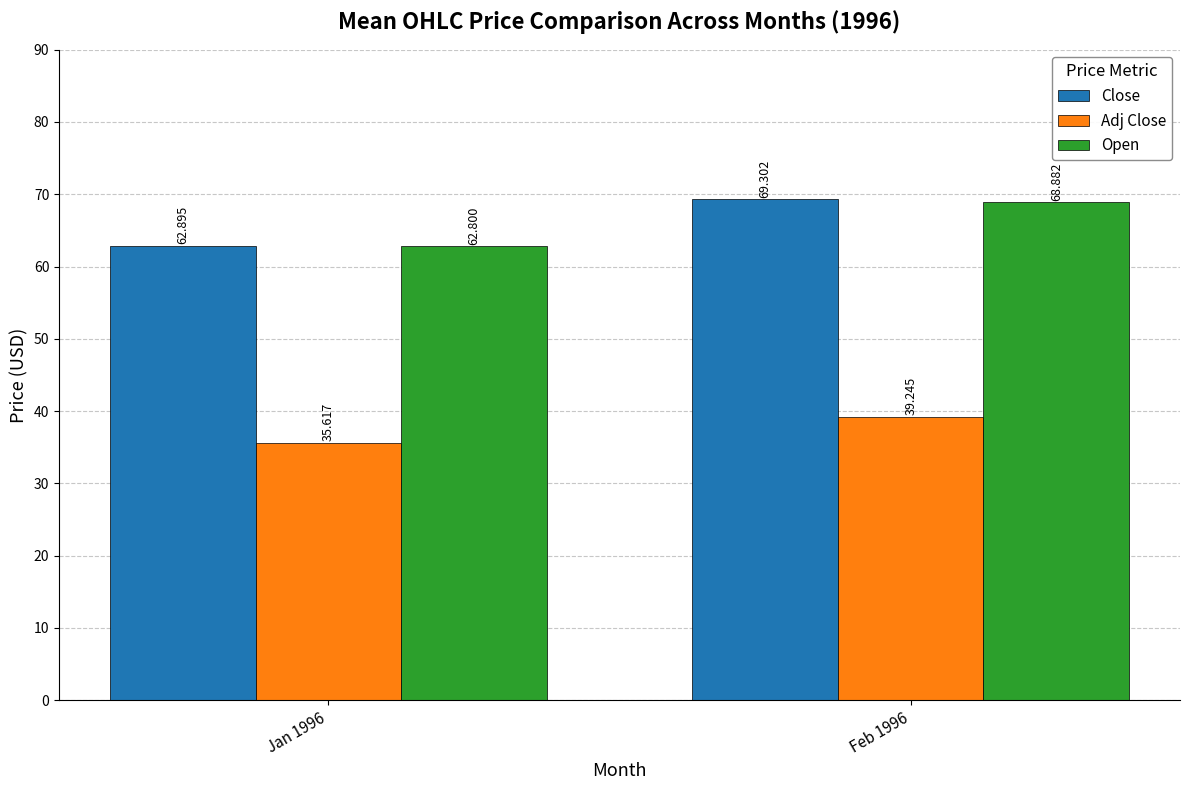

What is the difference between the highest and lowest values at Jan 1996?

27.3